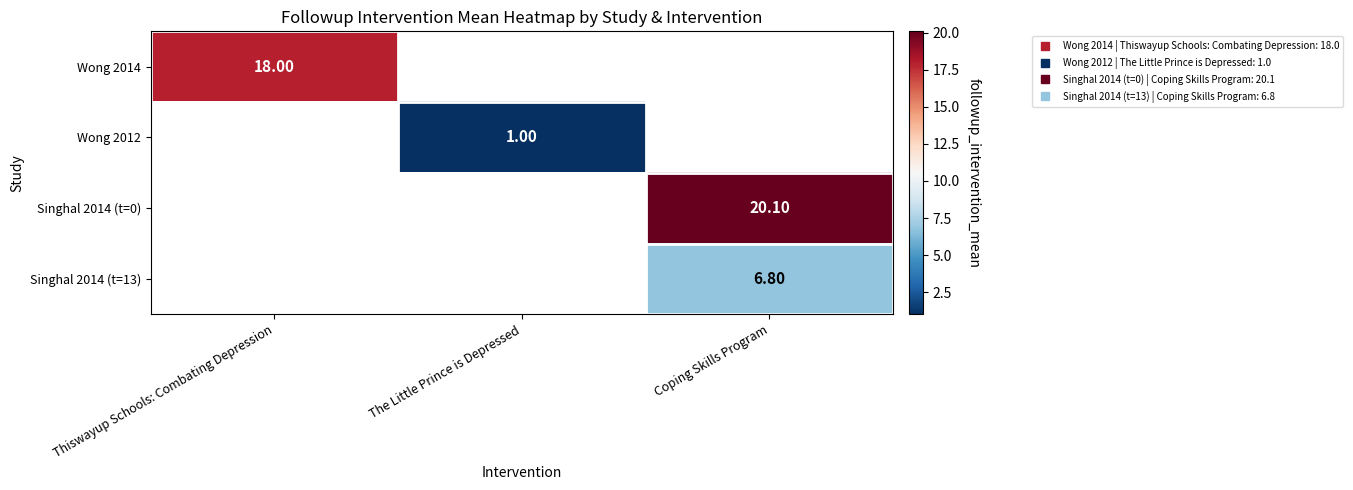

True or false: Singhal 2014 (t=0) has a value of 31.7 at Coping Skills Program.

False